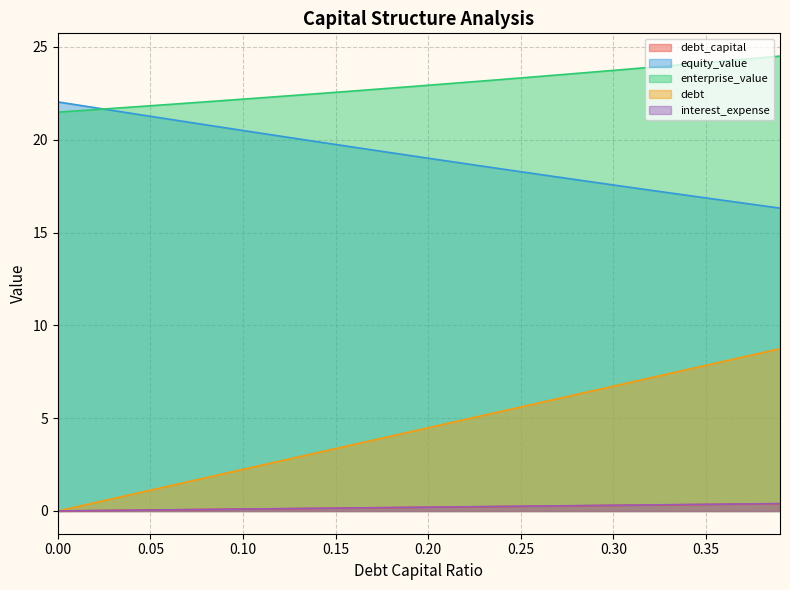

What is the difference between the equity_value values at 0.32 and 0.15?

2.5